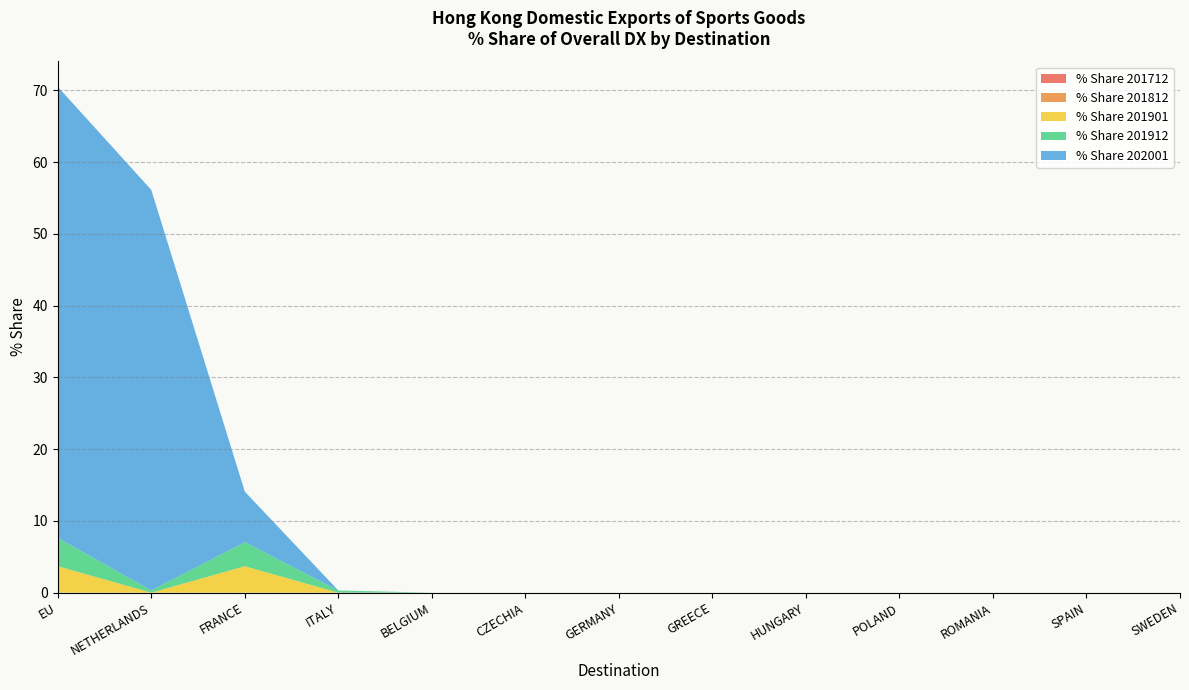

Reading left to right, extract all data points from this chart.

% Share 201712: 0.0	0.0	0.0	0.0	0.0	0.0	0.0	0.0	0.0	0.0	0.0	0.0	0.0
% Share 201812: 0.0	0.0	0.0	0.0	0.0	0.0	0.0	0.0	0.0	0.0	0.0	0.0	0.0
% Share 201901: 3.7	0.0	3.7	0.0	0.0	0.0	0.0	0.0	0.0	0.0	0.0	0.0	0.0
% Share 201912: 4.0	0.3	3.4	0.3	0.0	0.0	0.0	0.0	0.0	0.0	0.0	0.0	0.0
% Share 202001: 62.9	55.8	7.0	0.0	0.0	0.0	0.0	0.0	0.0	0.0	0.0	0.0	0.0